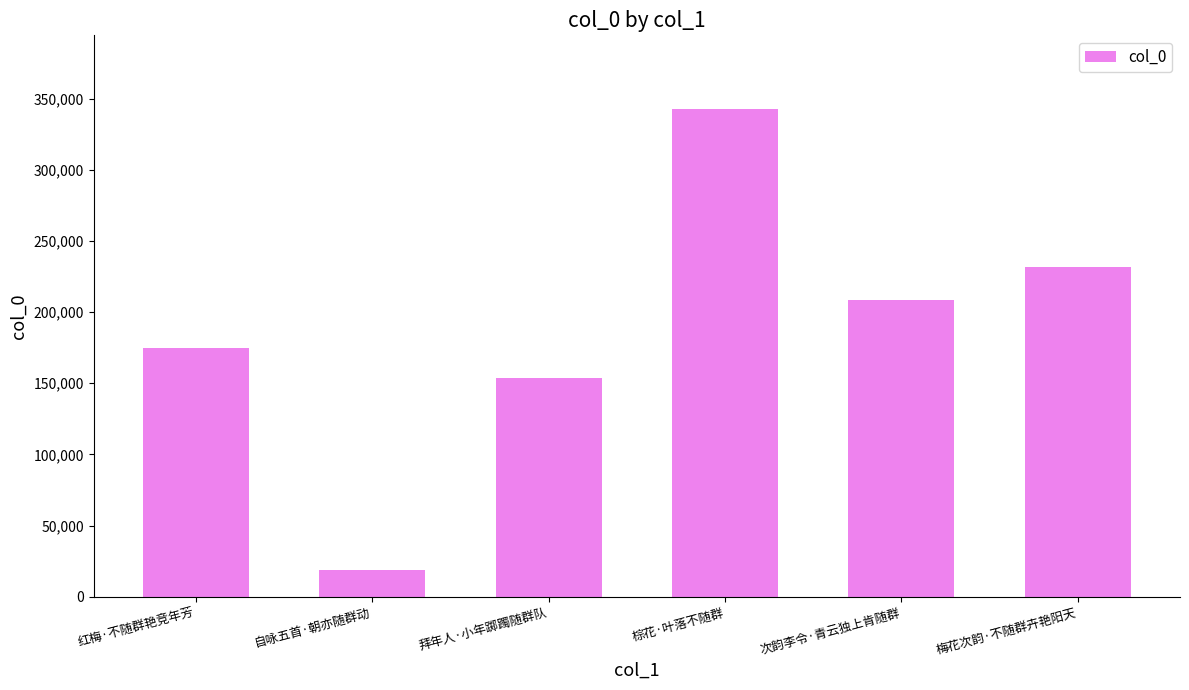

At which label is the value closest to 180750?

红梅·不随群艳竞年芳